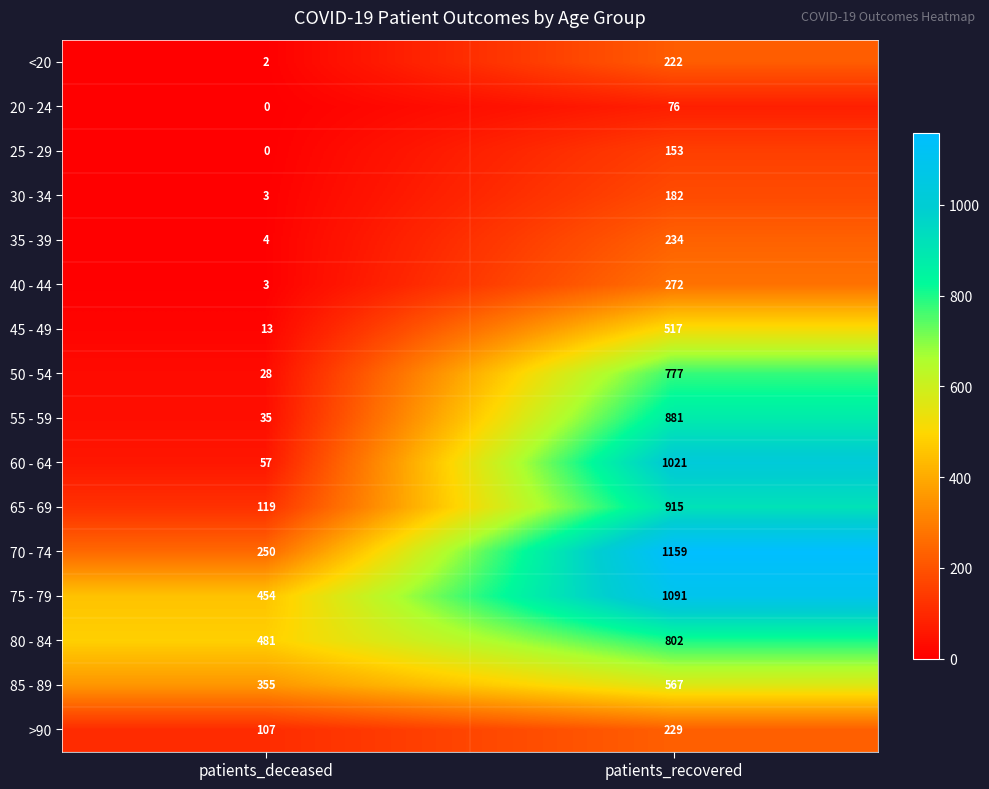

What is the difference between the highest and lowest values at patients_recovered?

1083